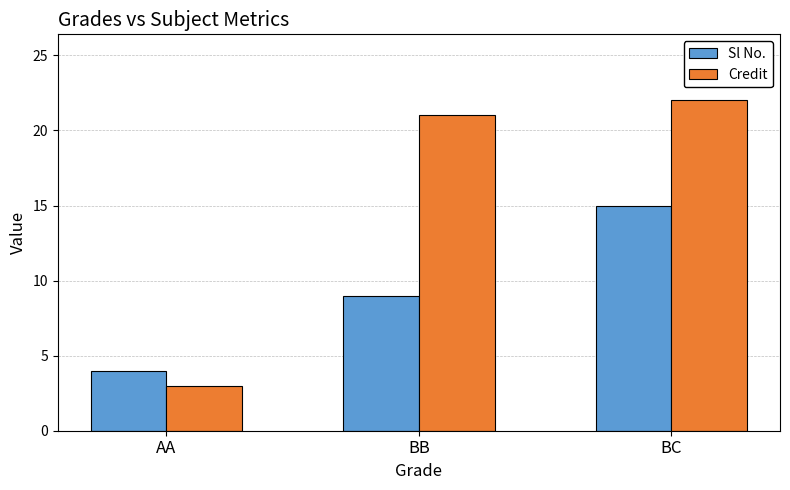

Which label corresponds to the smallest value in the chart?

AA